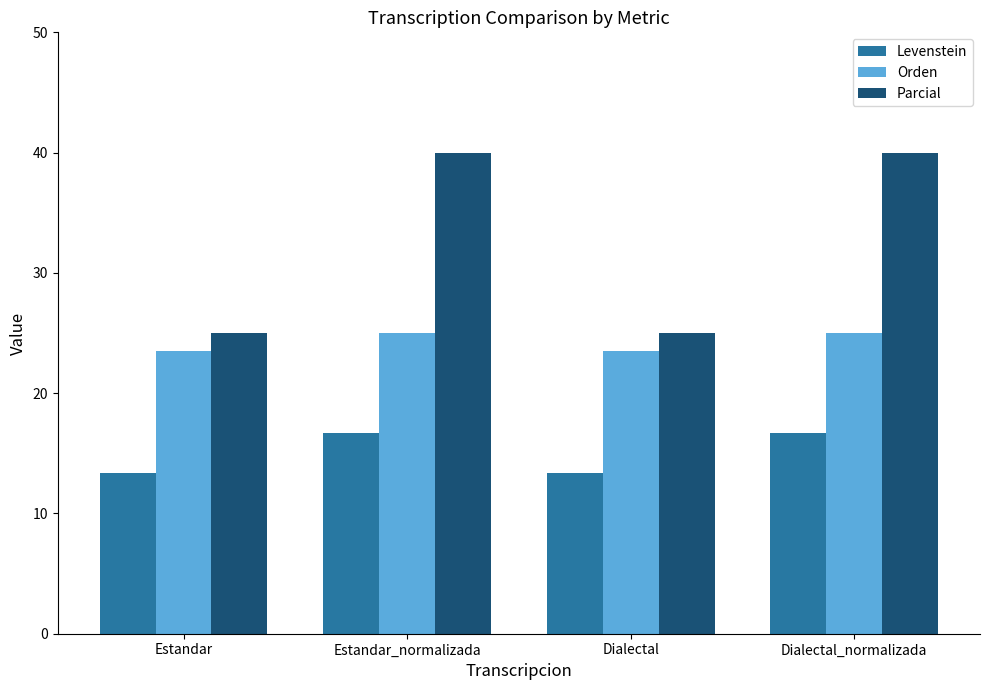

What is the difference between the highest and lowest values at Dialectal_normalizada?

23.3